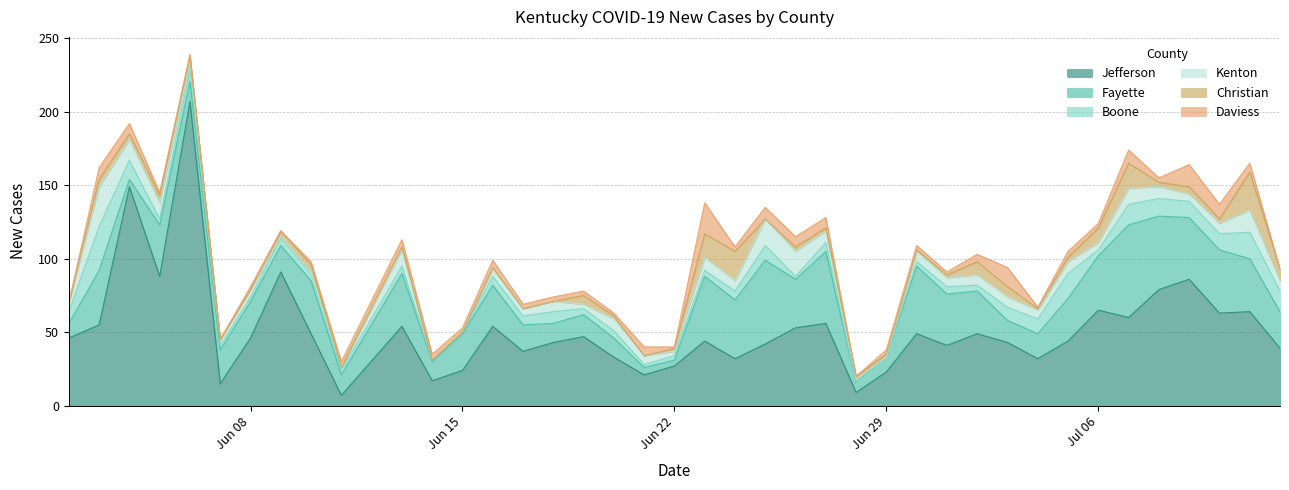

How many values in Boone are above zero?

38